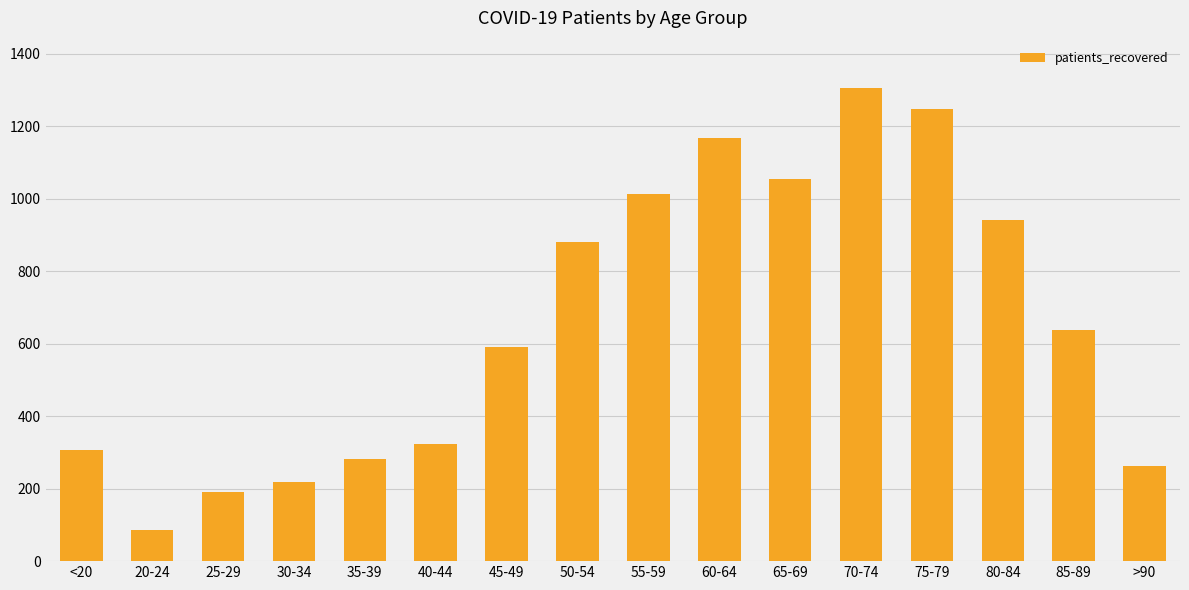

How many data points does each series have?

16